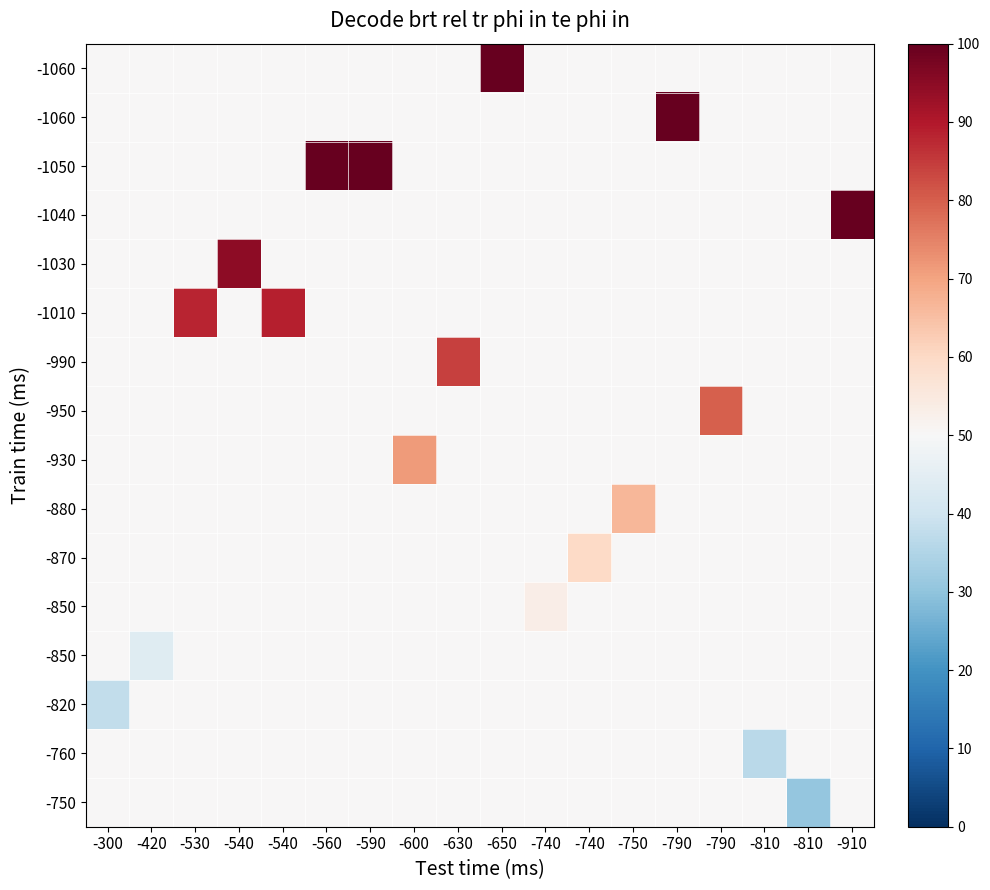

At how many categories does at least one series exceed 82?

9